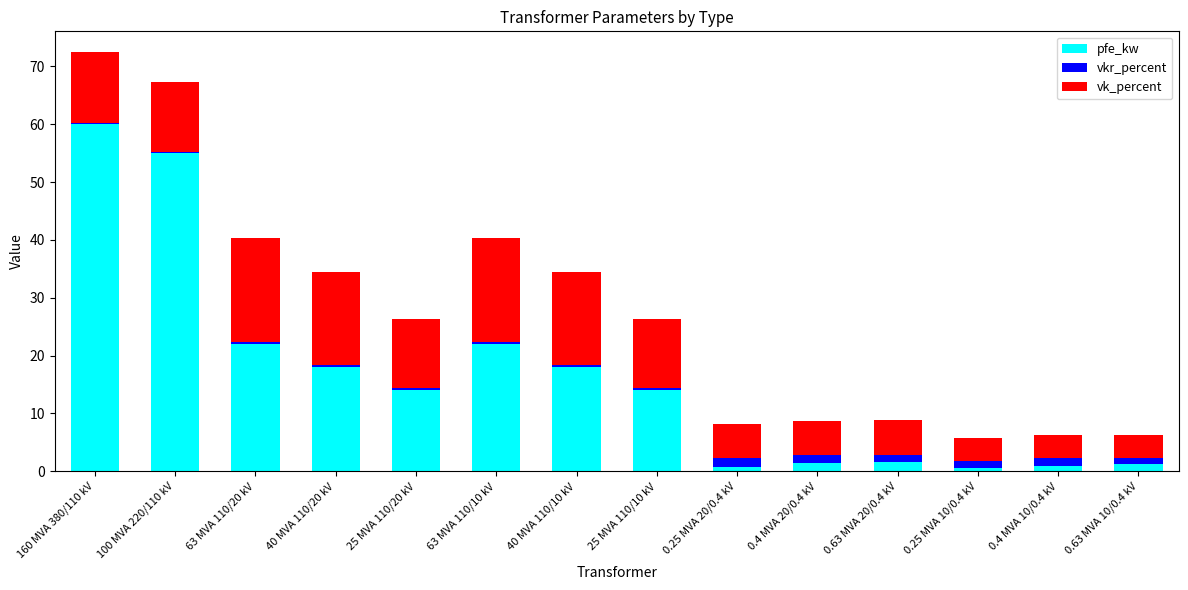

The pfe_kw series shows 18.0 at 40 MVA 110/10 kV. True or false?

True